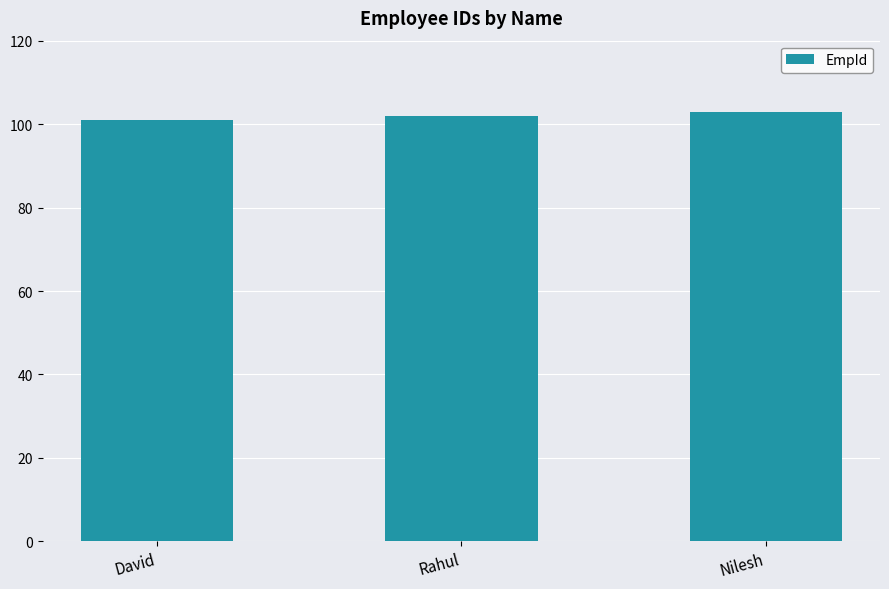

What is the label of the 3rd bar from the right?

David